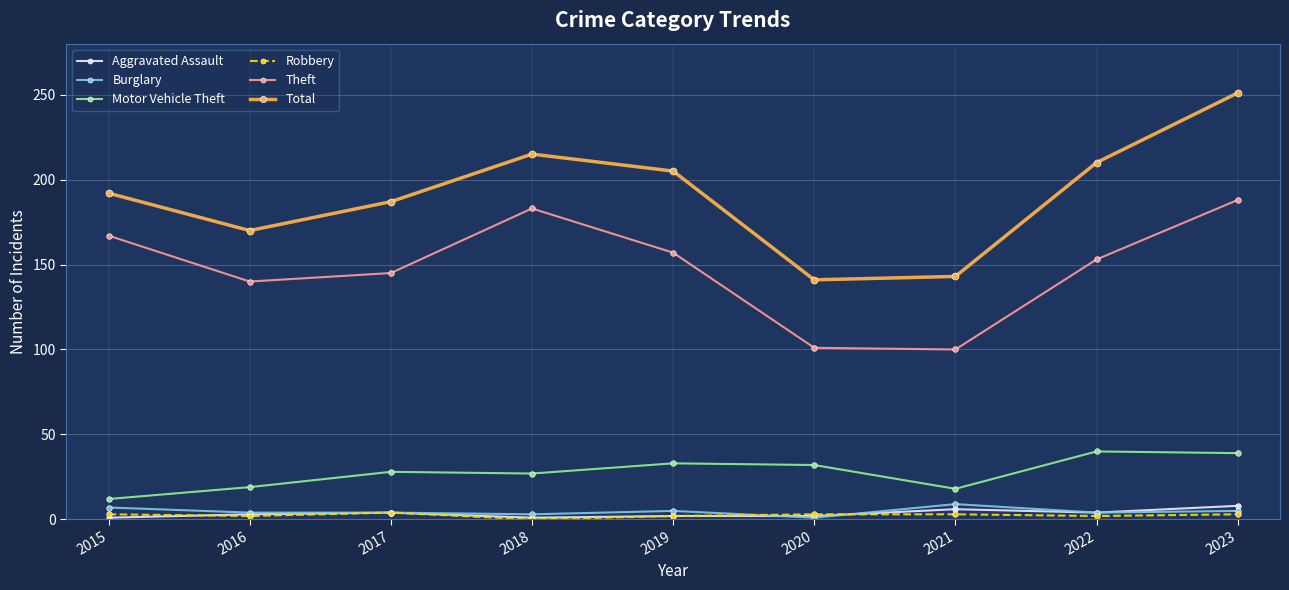

How many interior local peaks does the Theft series have?

1